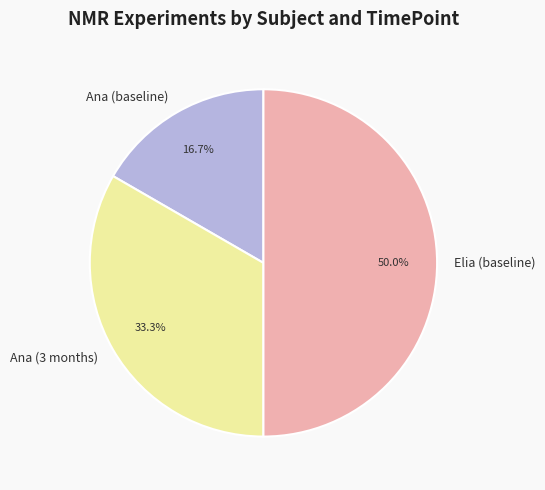

To the nearest percent, what portion does Elia (baseline) represent?

50%